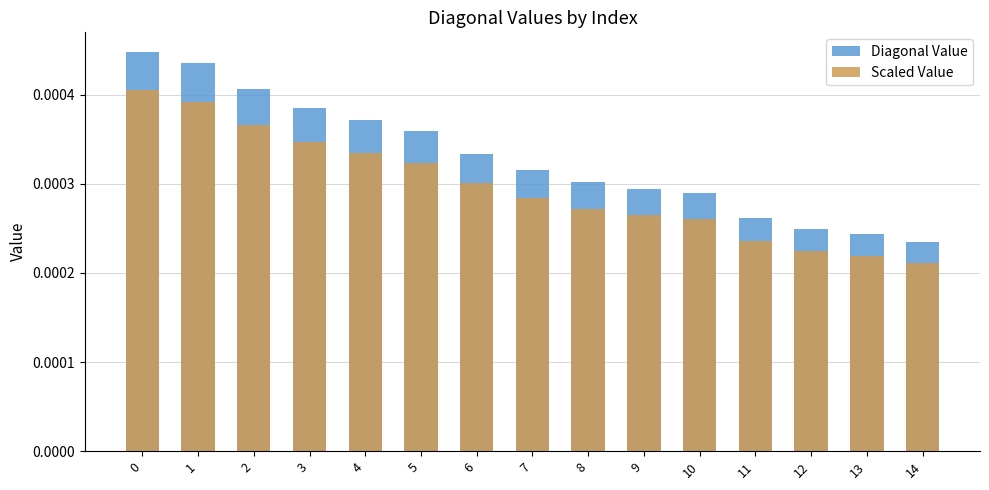

How many data points does each series have?

15